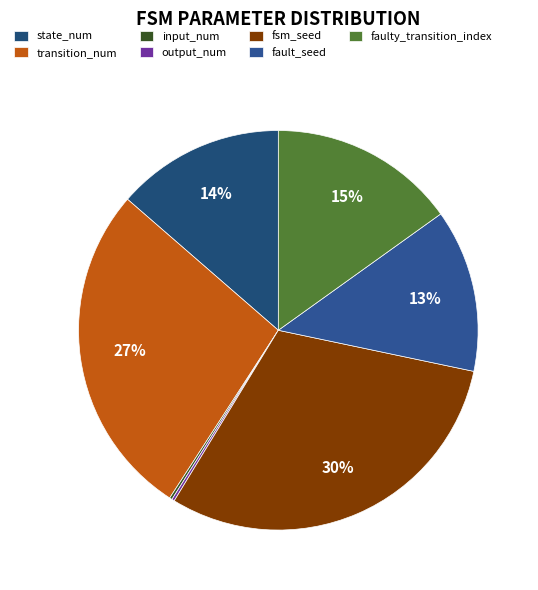

Combined, what portion of the pie is input_num and faulty_transition_index?

15.3%